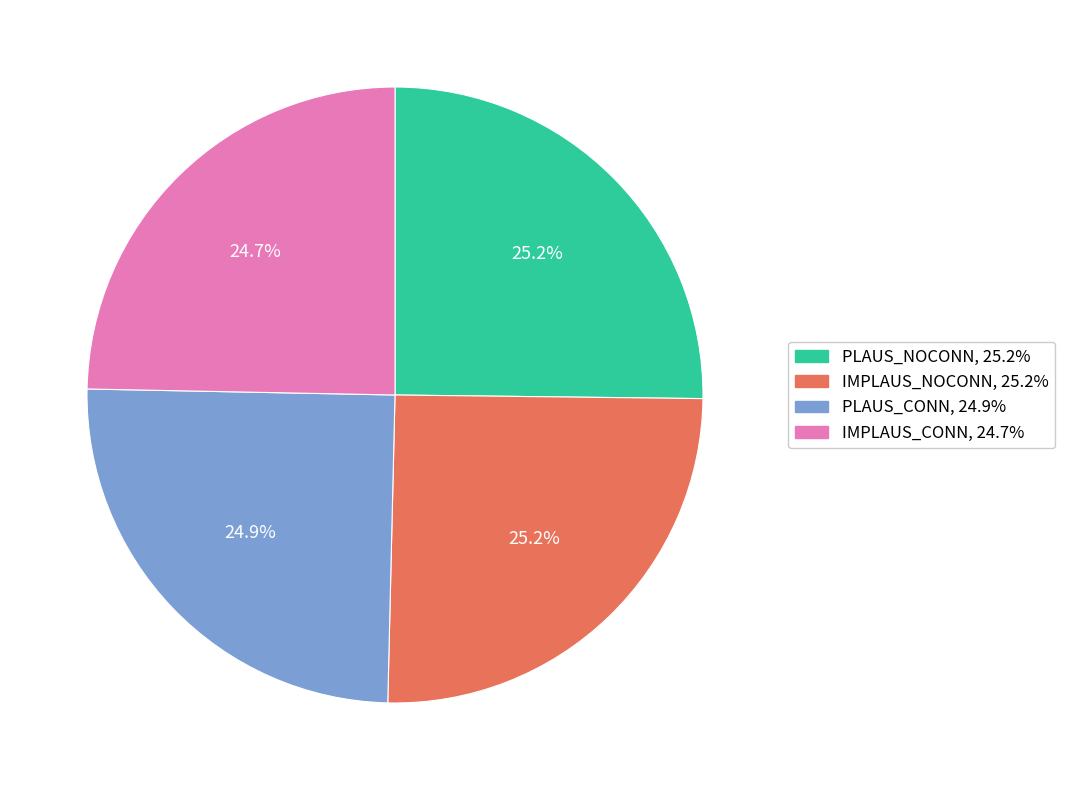

What percentage is NOT represented by IMPLAUS_NOCONN?

74.8%